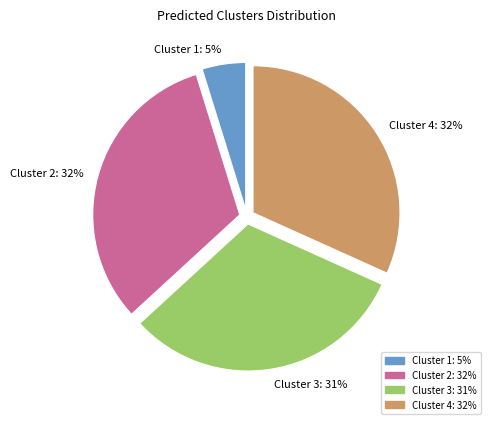

To the nearest percent, what is the combined percentage of Cluster 1 and Cluster 3?

36%